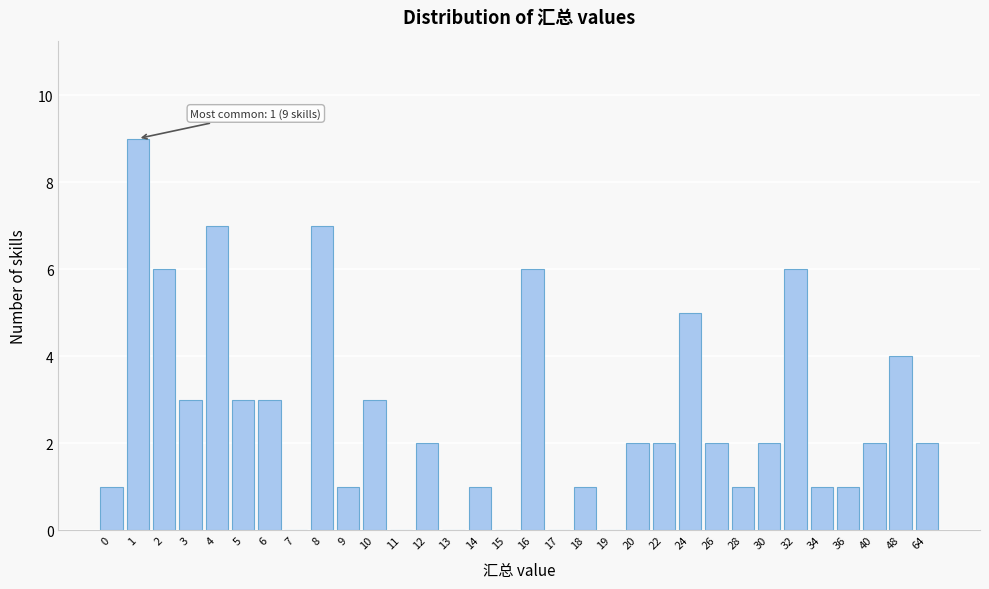

What is the maximum value shown in the chart?

9